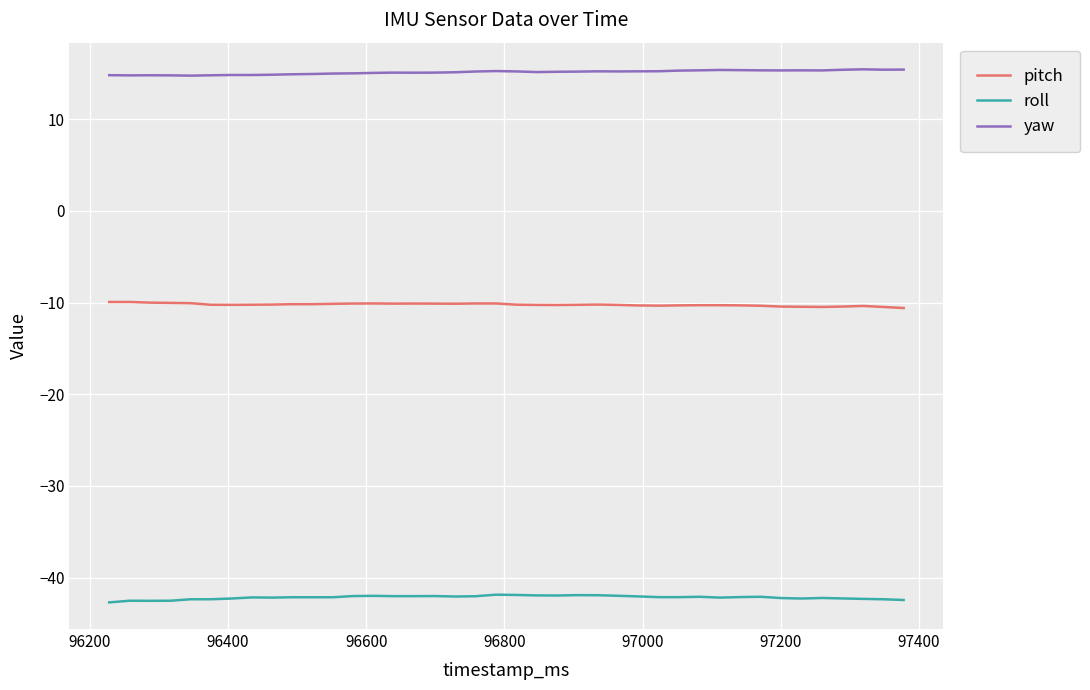

What is the maximum value shown in the chart?

15.5